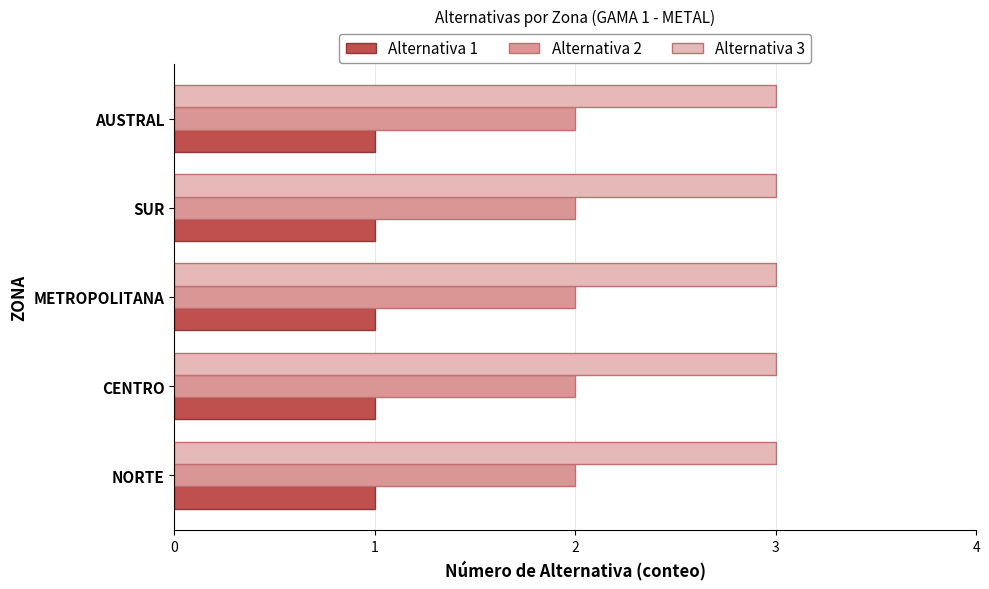

How many distinct data groups are displayed?

3